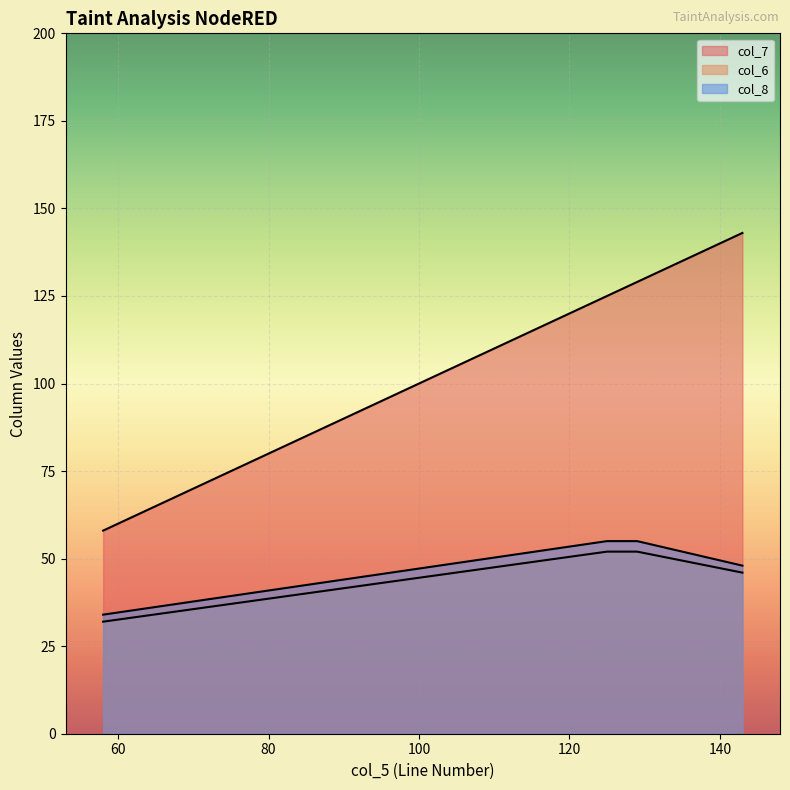

Which series changed the most between 125 and 129?

col_7